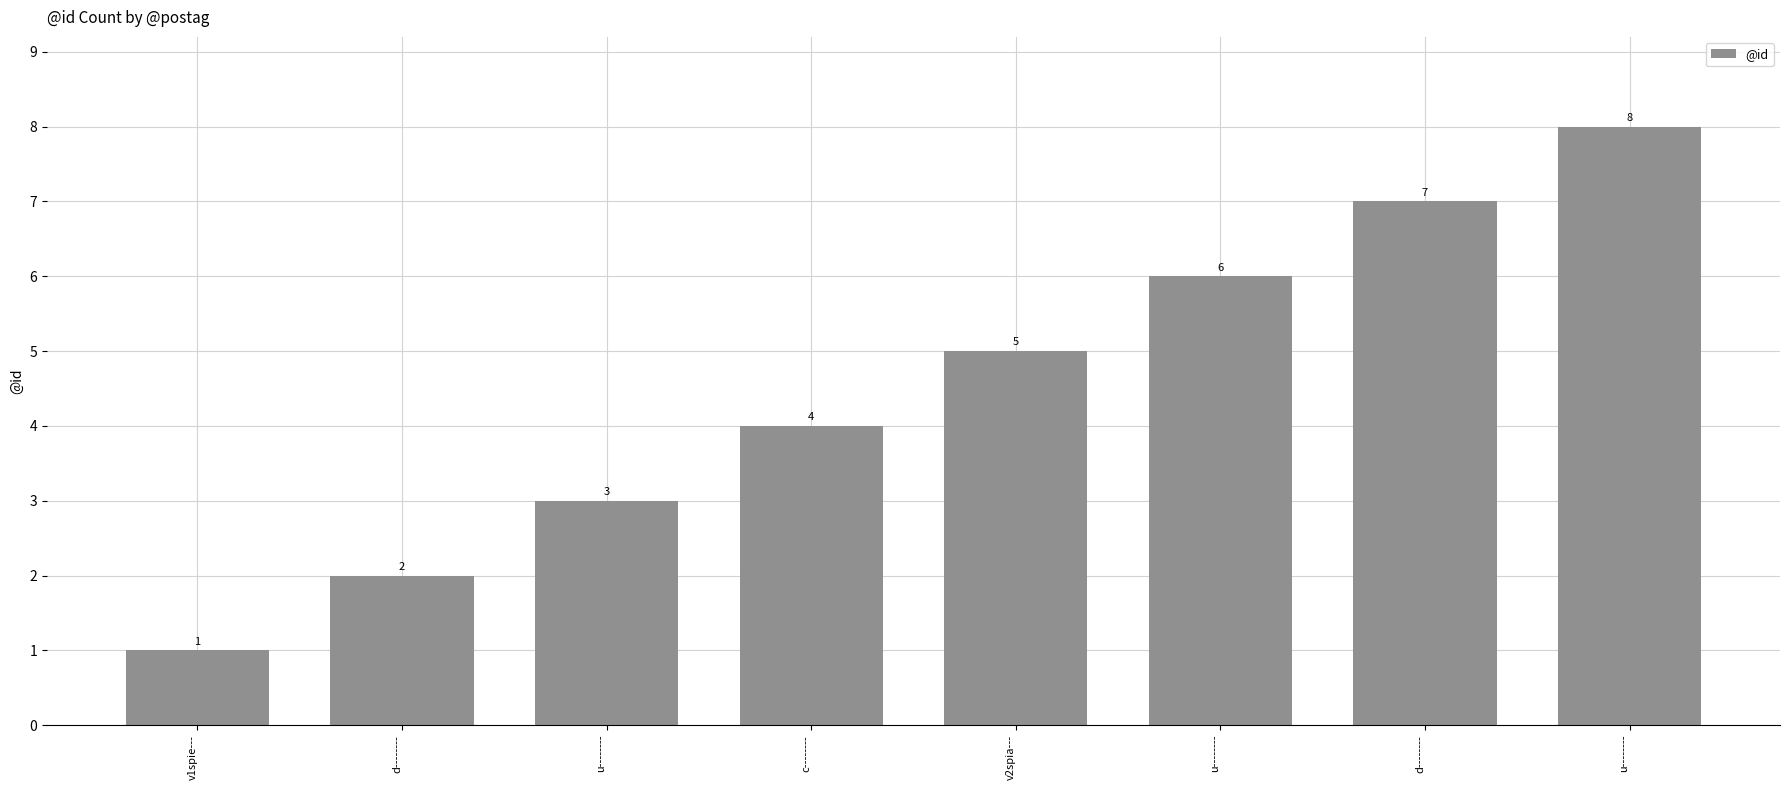

Approximately how many times larger is the value at v1spie--- compared to u--------?

0.2